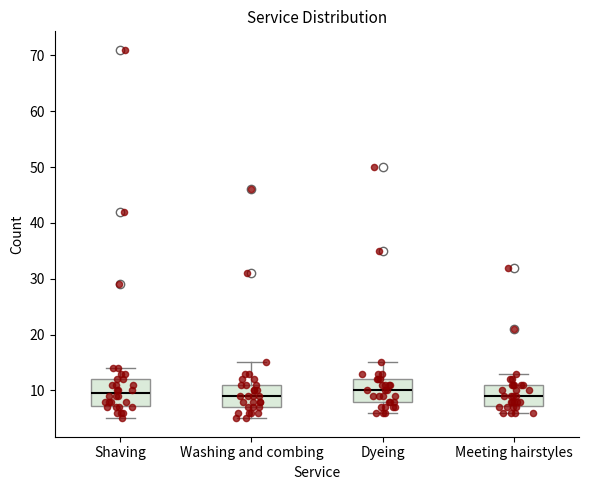

Reading left to right, transcribe this box plot: for each box, give where its median line is, the range the box spans, and where its two whiskers end, as read against the y-axis. The values are not printed on the chart, so give them approximately, as read against the axis.

Shaving: median 10, box 7 to 12, whiskers 5 to 14
Washing and combing: median 9, box 7 to 11, whiskers 5 to 15
Dyeing: median 10, box 8 to 12, whiskers 6 to 15
Meeting hairstyles: median 9, box 7 to 11, whiskers 6 to 13